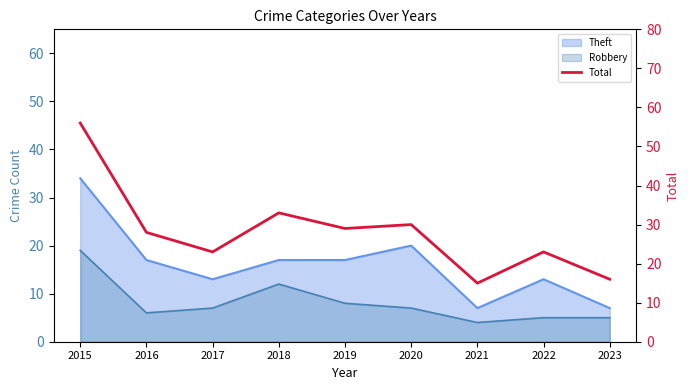

Rank the categories by value from highest to lowest.

2015, 2018, 2020, 2019, 2016, 2017, 2022, 2023, 2021